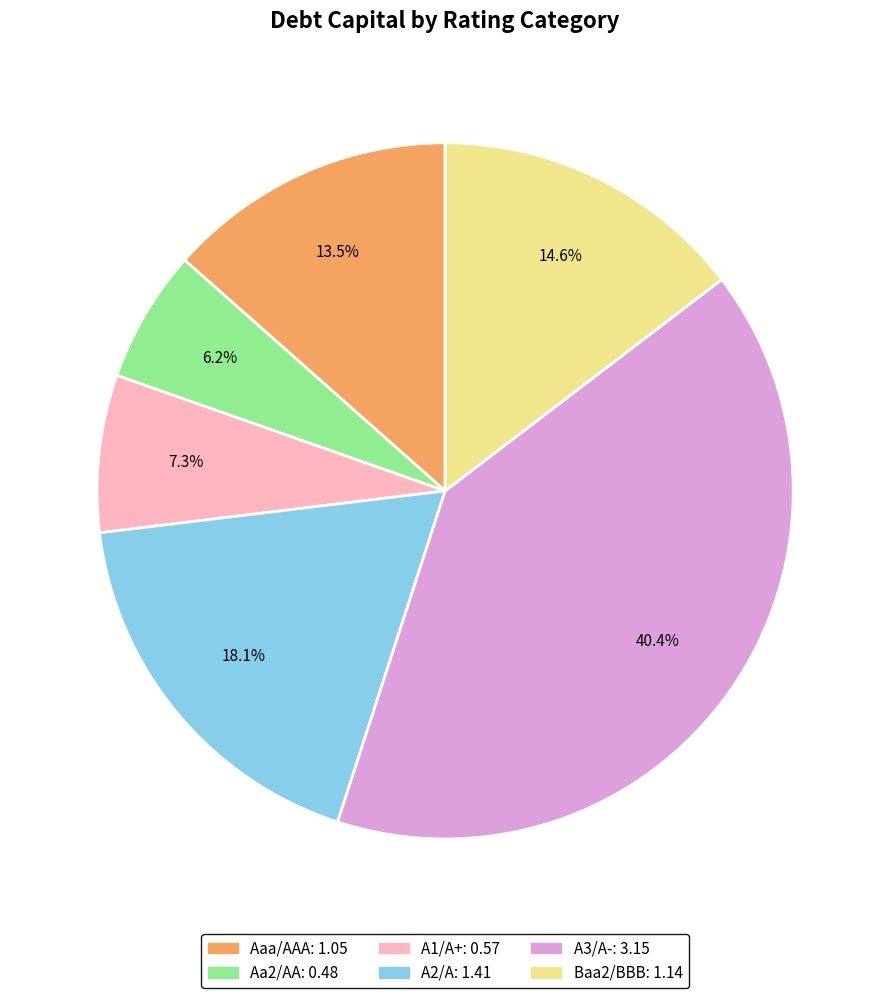

Does any single category account for the majority?

No